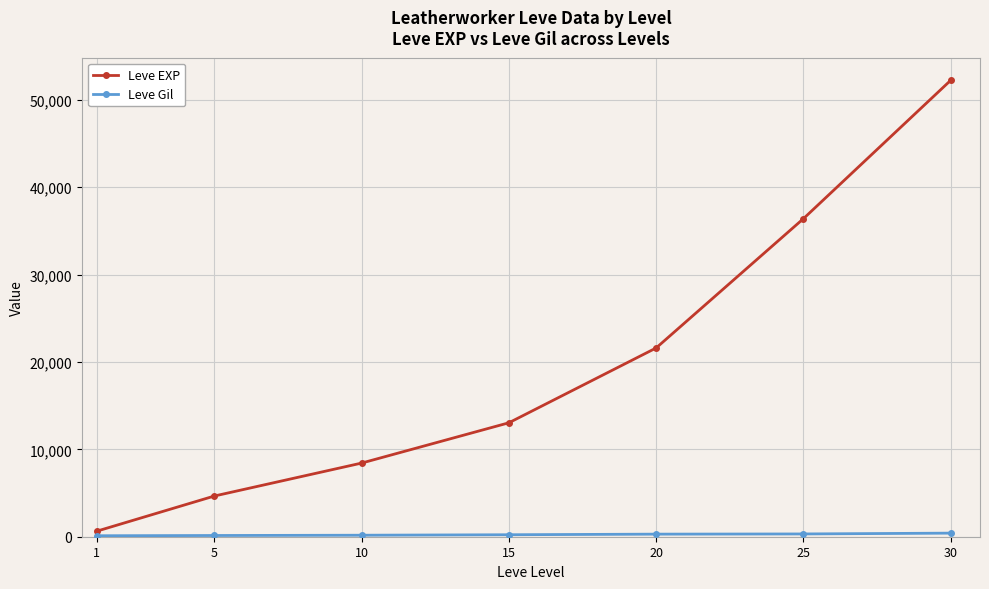

What is the maximum value for Leve EXP?

52220